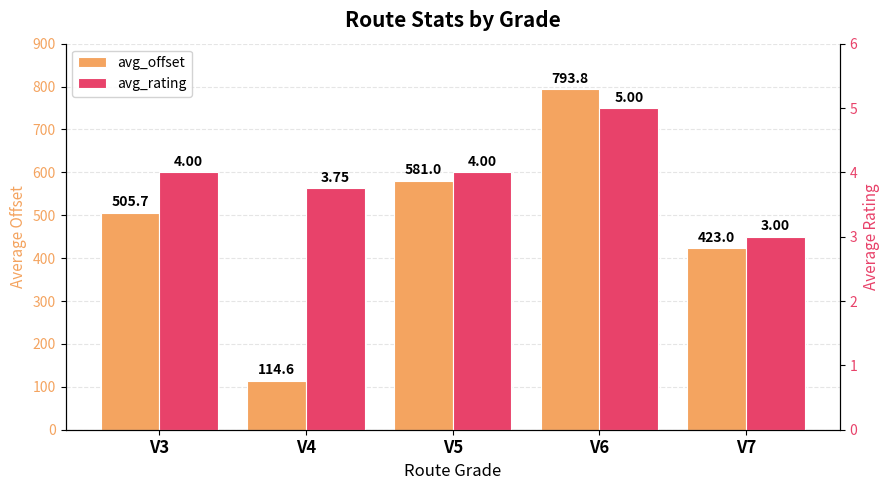

What is the spread (max minus min) of values at V6?

788.8